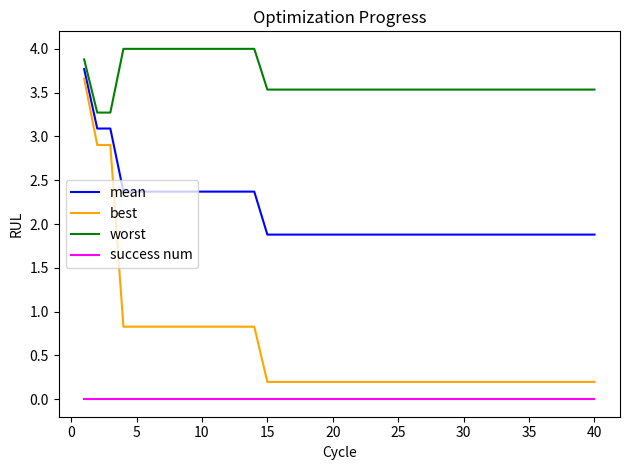

Which series has the largest range (max minus min)?

best